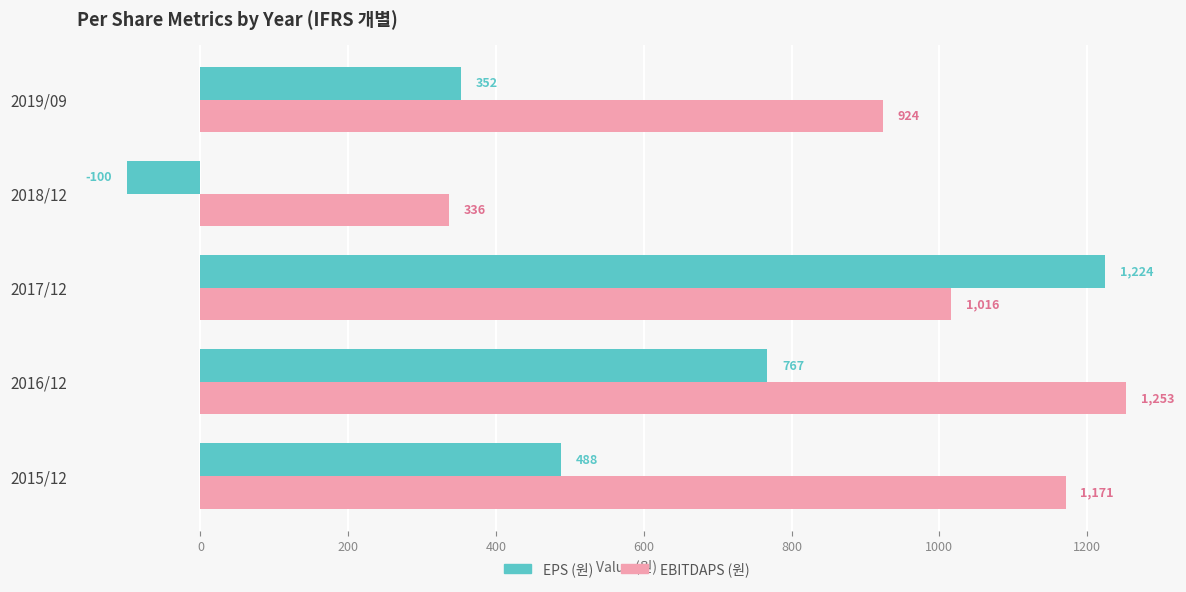

The value of EPS (원) at 2018/12 is -100. True or false?

True